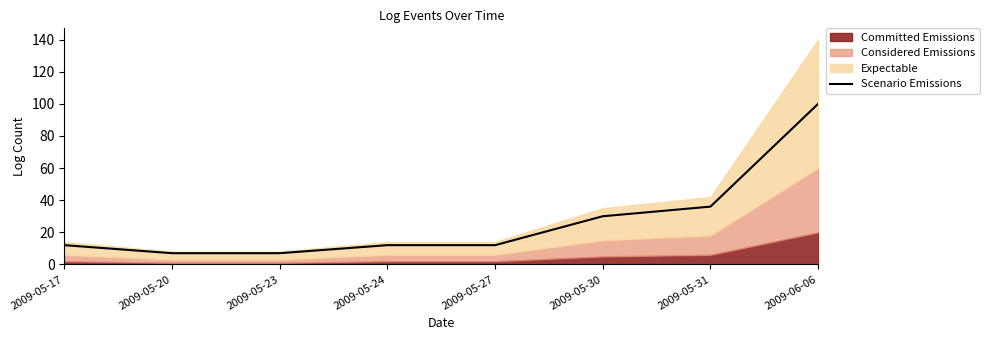

Read the value at 2009-05-20, to the nearest 10.

10